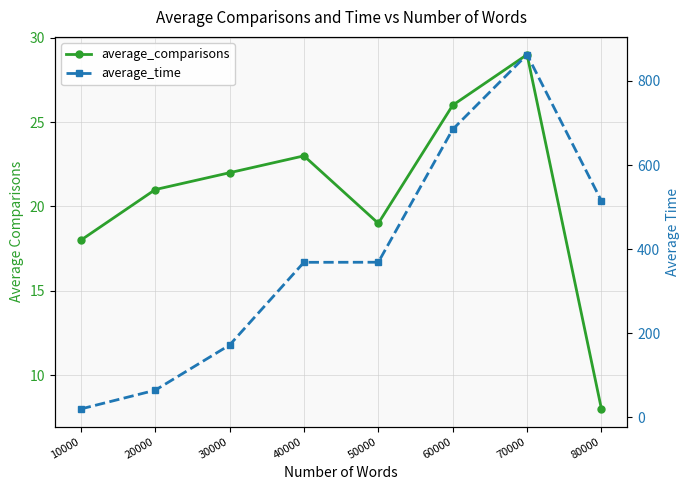

What are all the series names shown in the legend?

average_comparisons, average_time